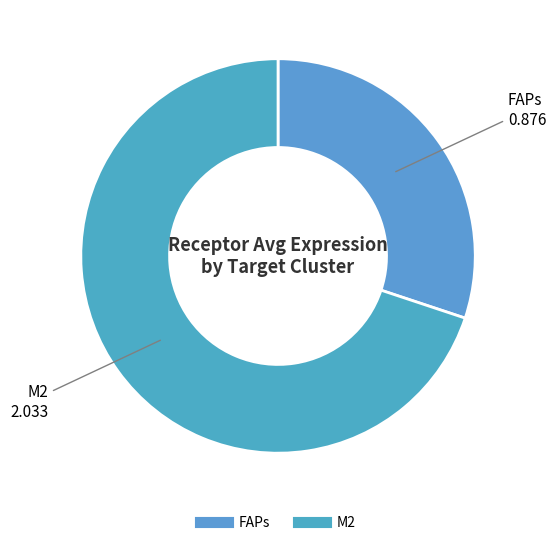

How many segments does this pie chart have?

2